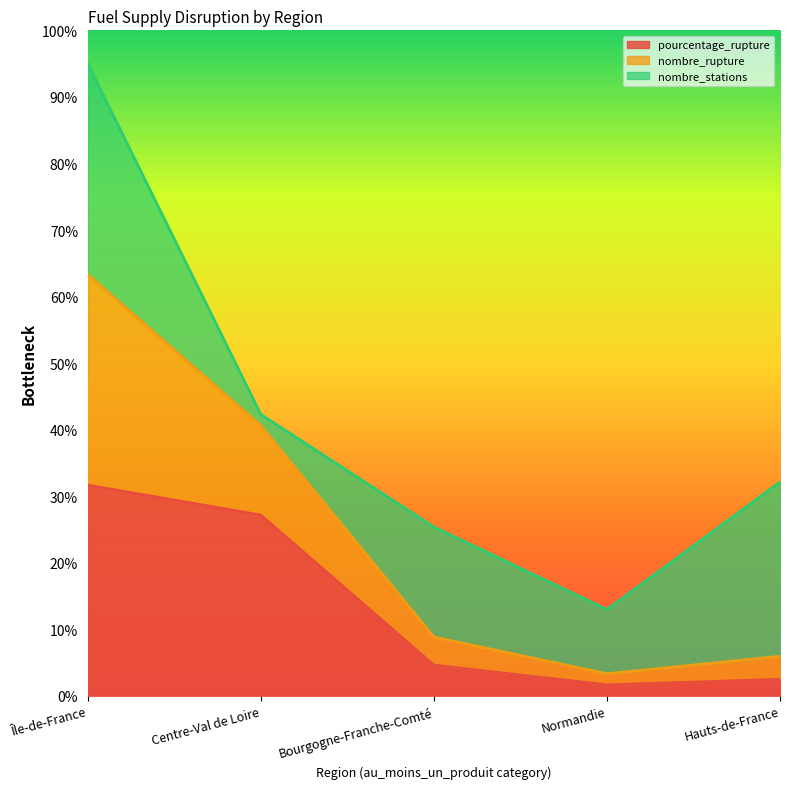

Is the value of nombre_rupture at Centre-Val de Loire greater than the value of pourcentage_rupture at Normandie?

Yes